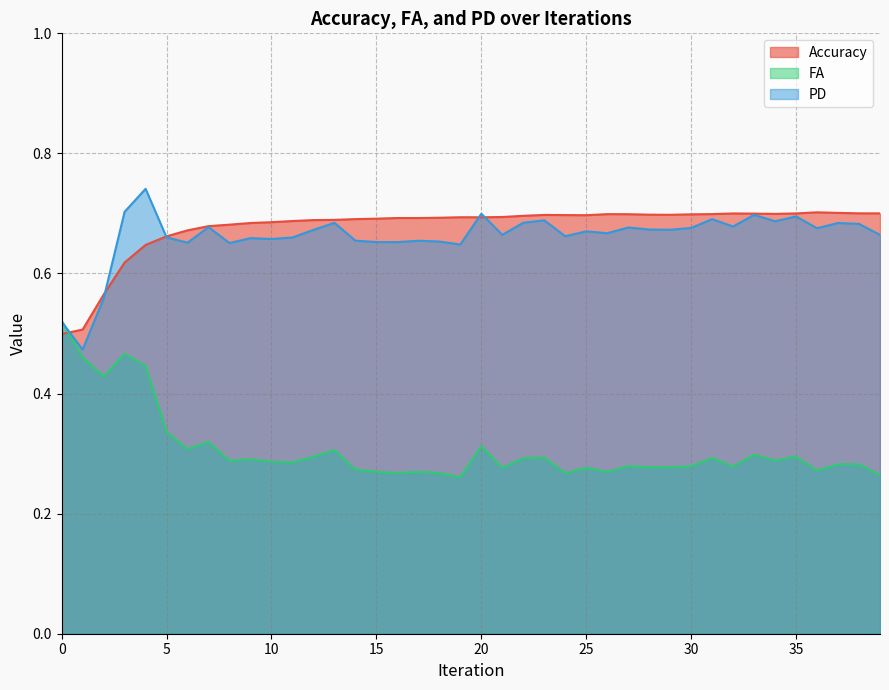

What is the value of the FA point at the 1st from the left?

0.5